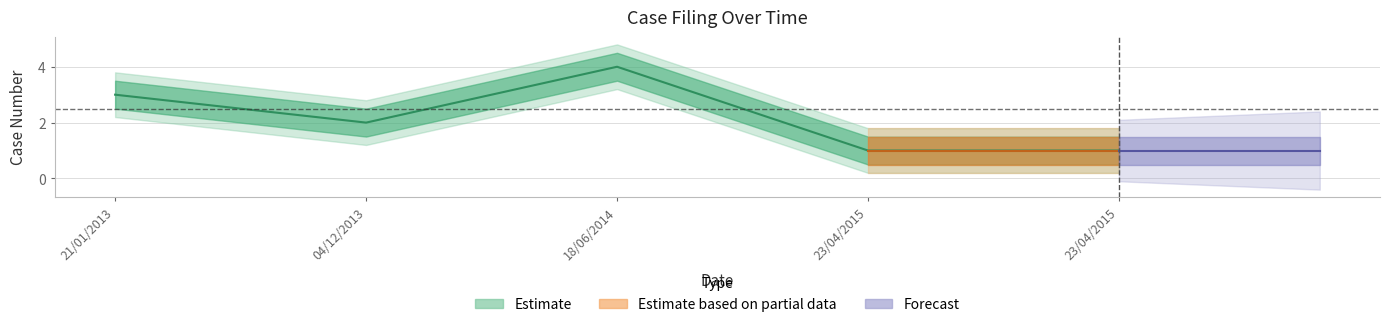

What is the maximum value shown in the chart?

4